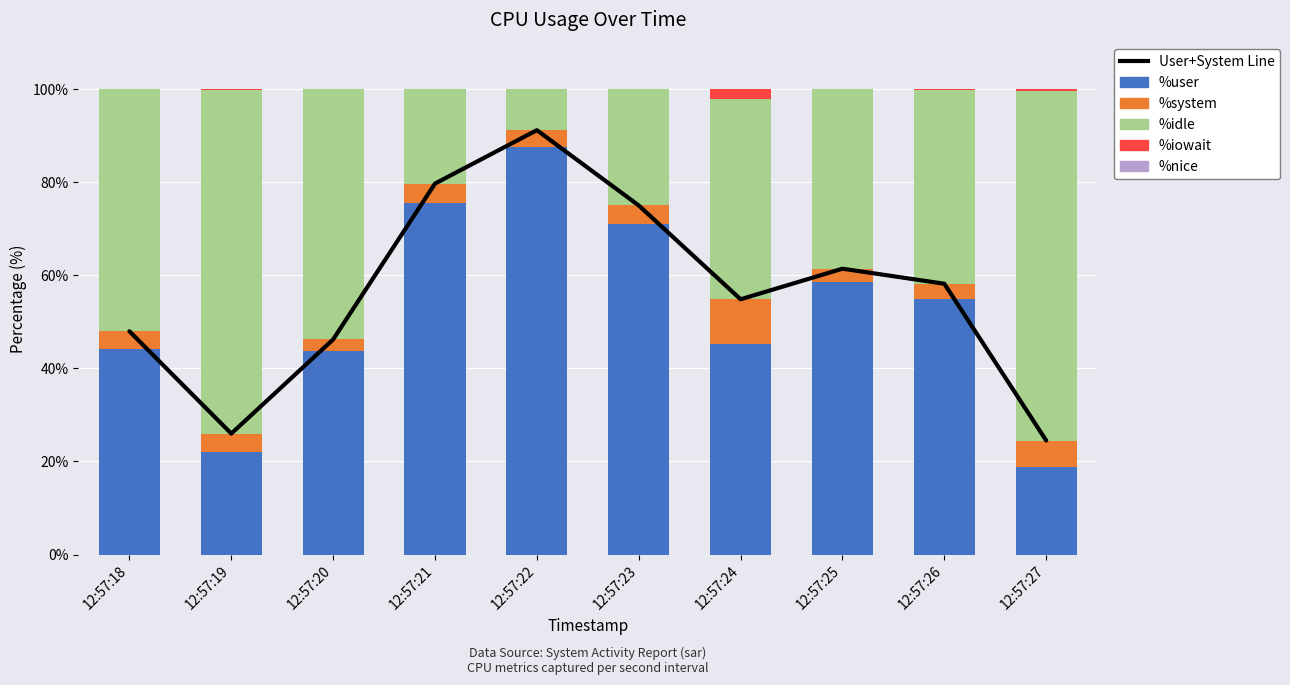

At which category is the sum across all series the highest?

12:57:22